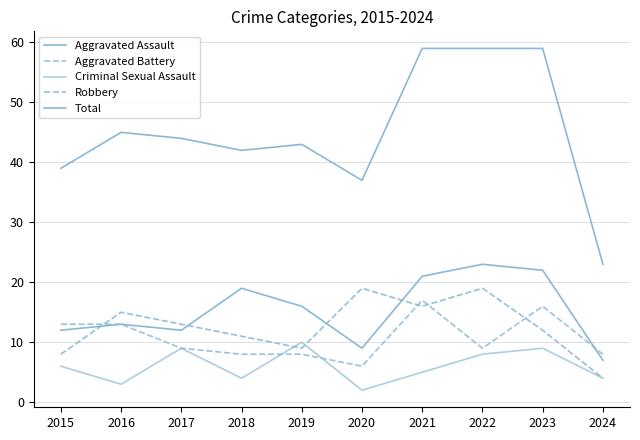

Is this an area chart (filled region under the line)?

No